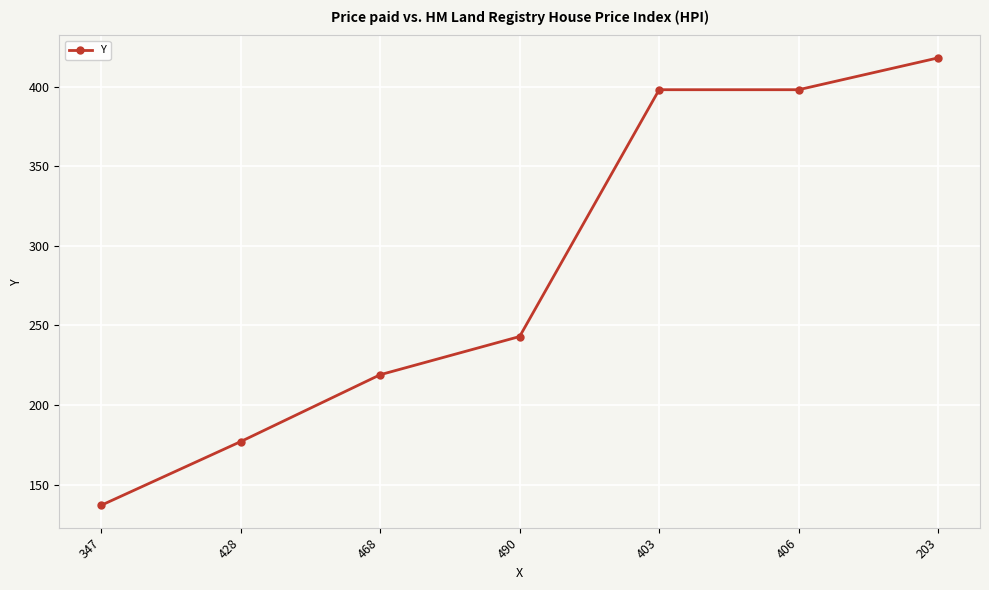

What is the sum of all values?

1990